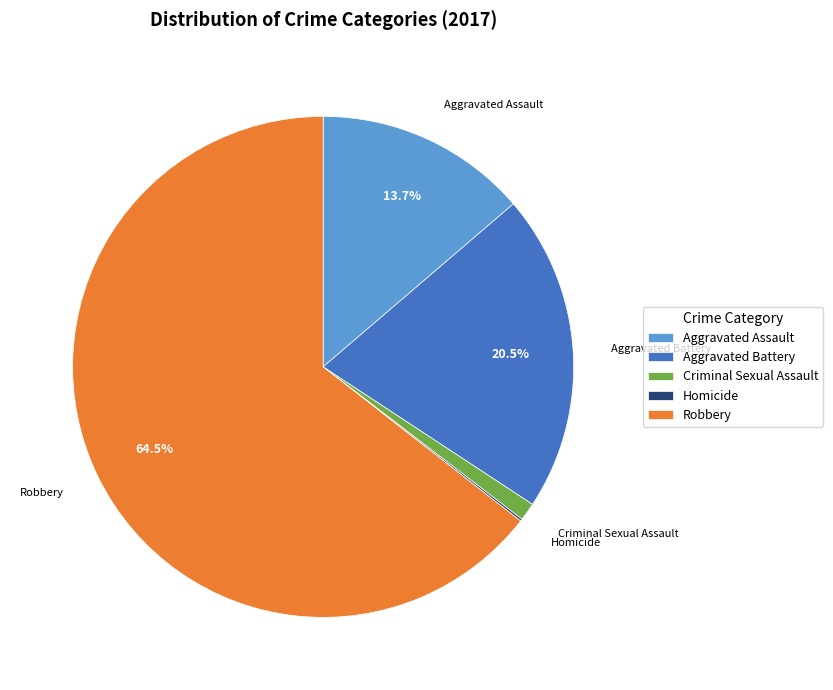

Does Aggravated Battery represent more than half of the total?

No